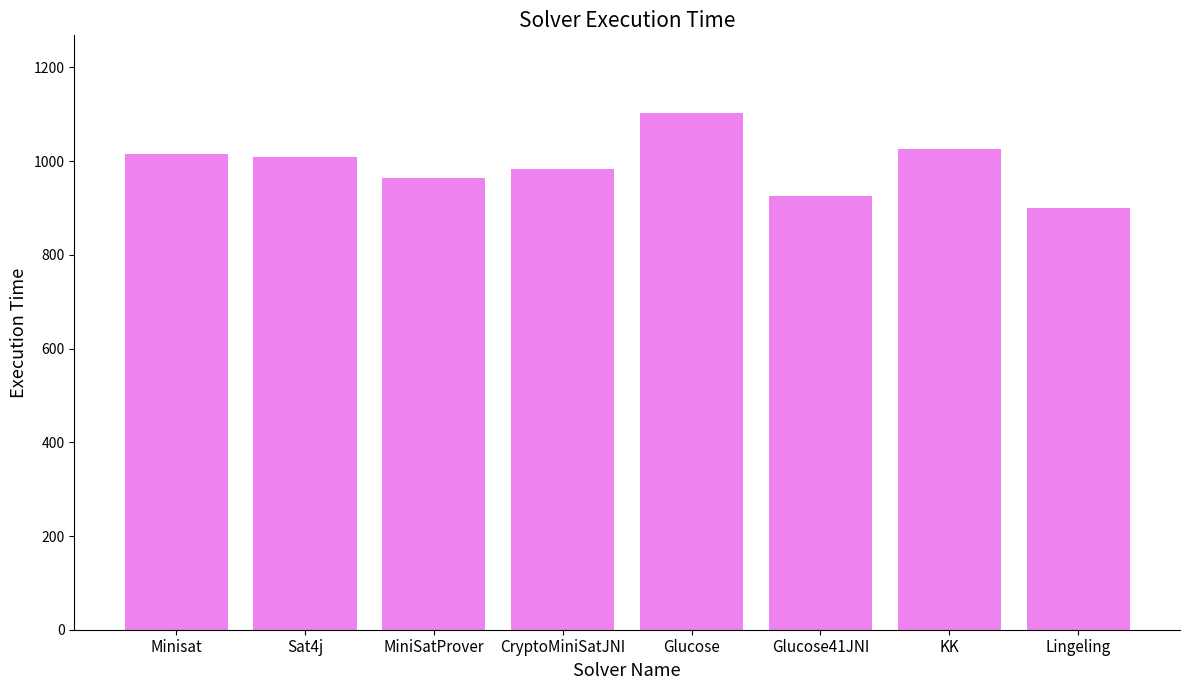

Count the number of data series in this chart.

1